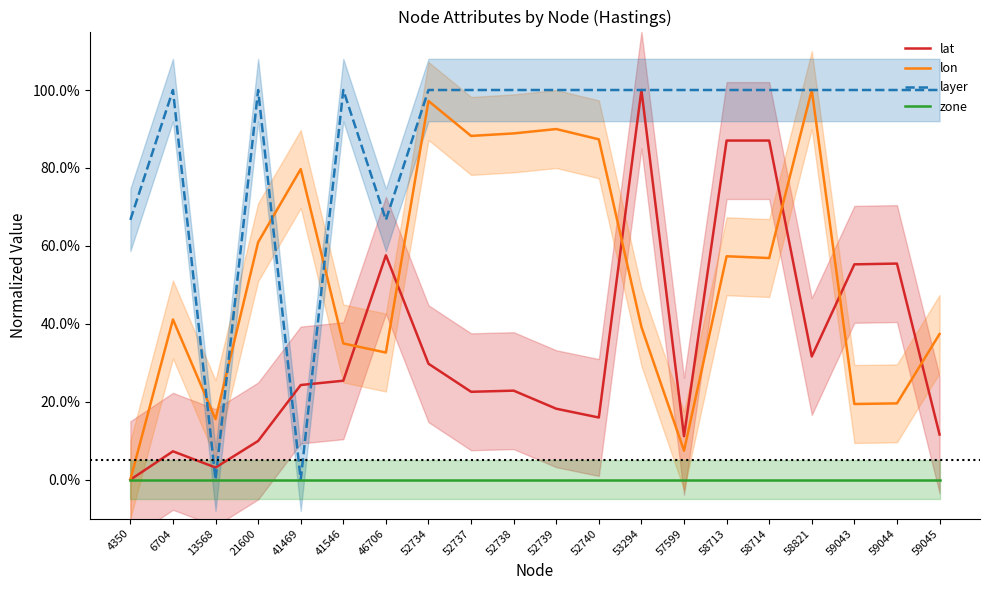

Does the chart have visible grid lines?

No